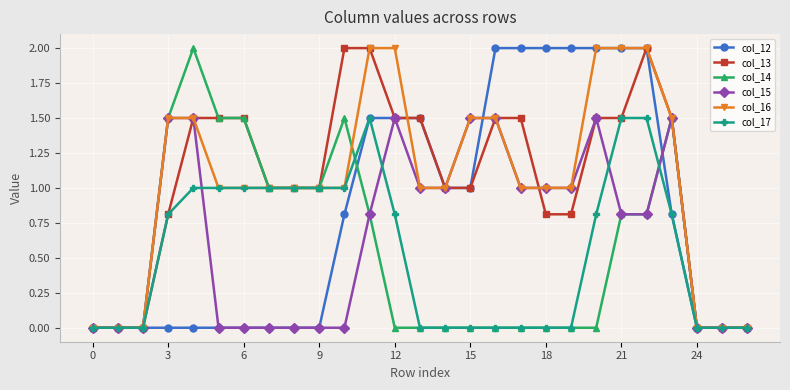

What is the highest value of the col_13 series?

2.0